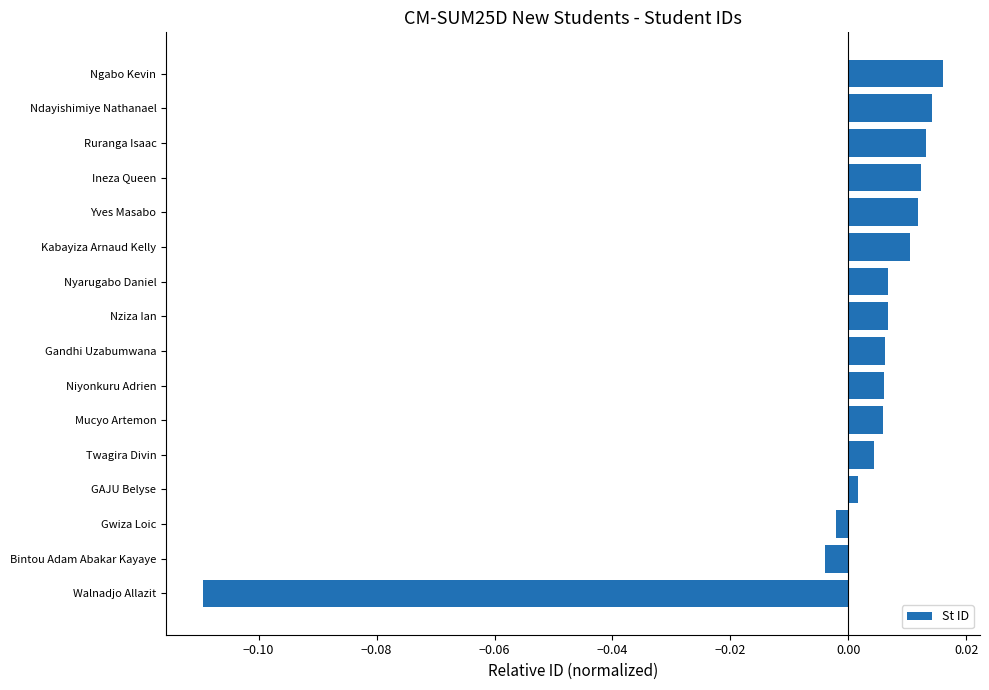

Which has a higher value, Ngabo Kevin or Walnadjo Allazit?

Ngabo Kevin